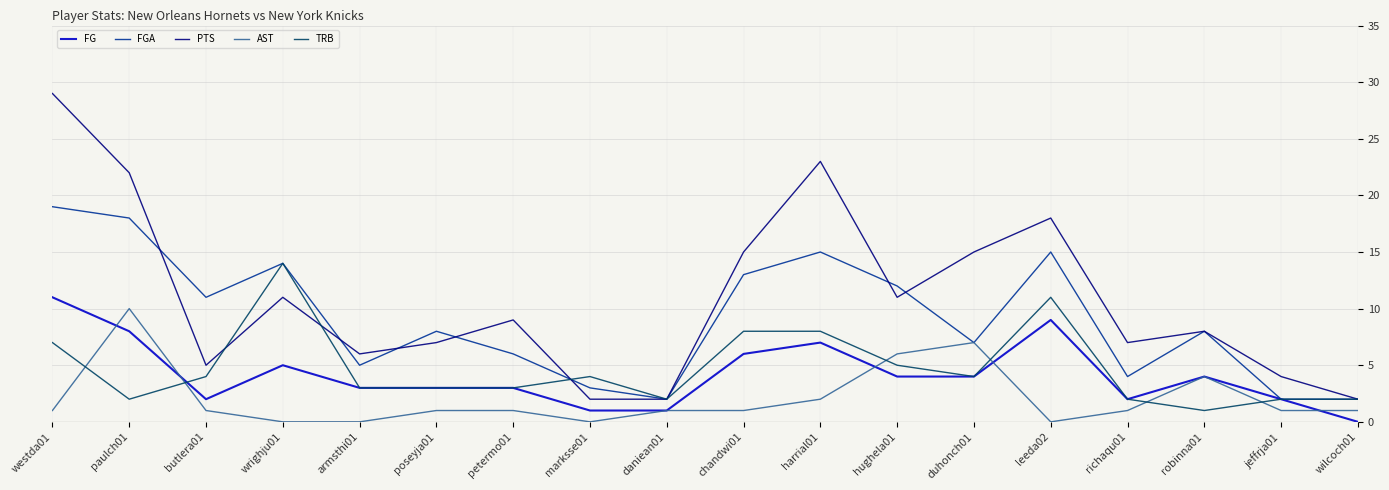

Which series has the largest total across all categories?

PTS